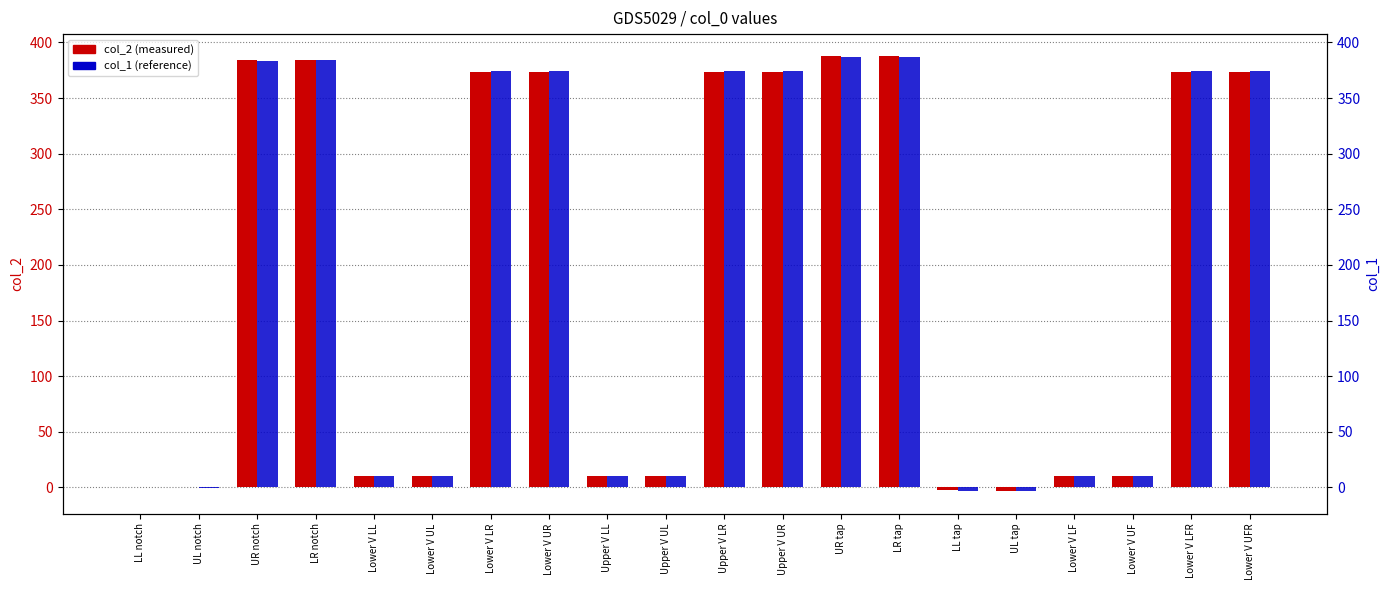

How many data points in col_2 (measured) are above 373?

10